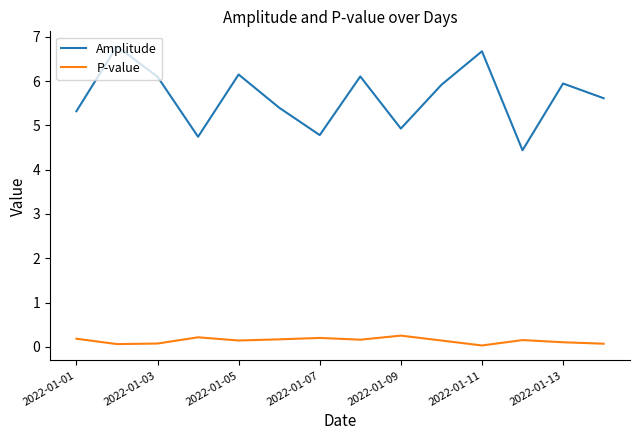

How many lines are shown in the chart?

2